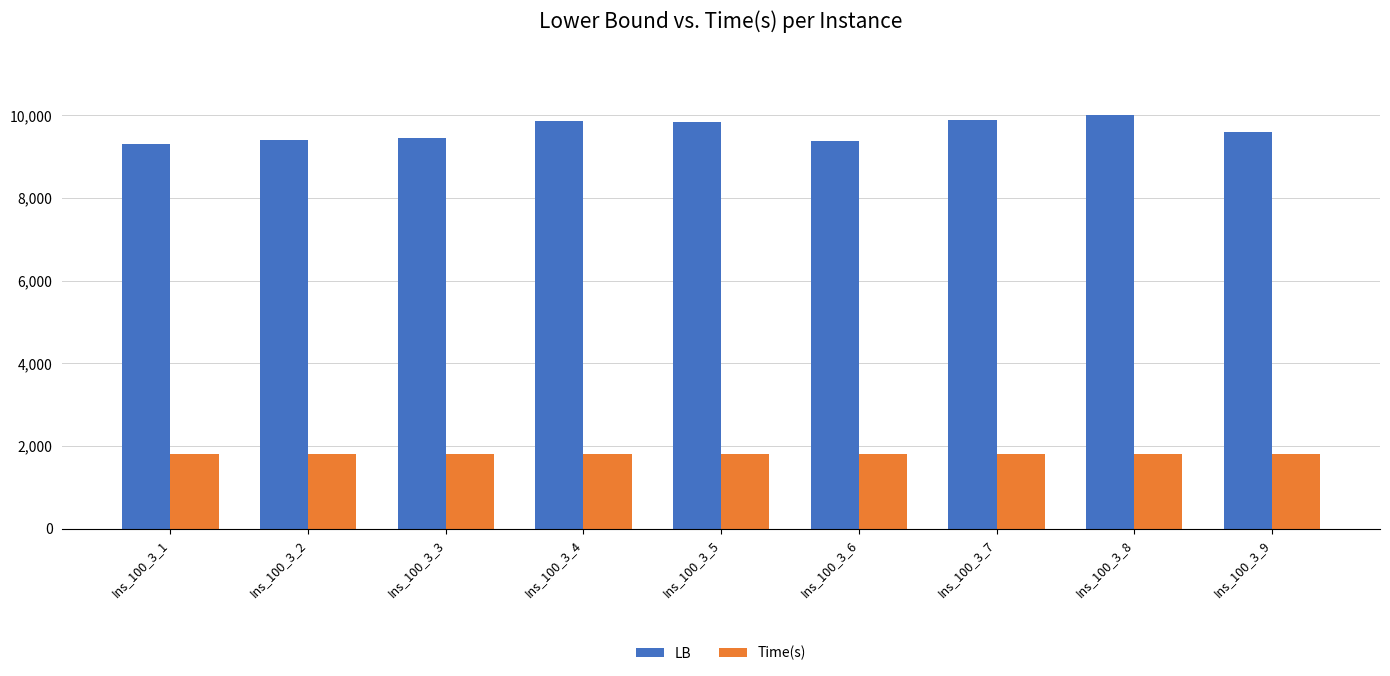

What is the value of the LB bar at the 6th from the left?

9366.0